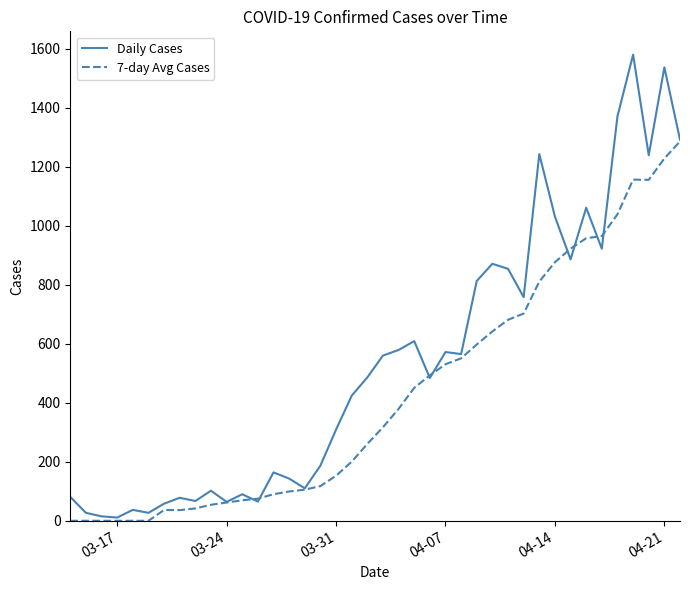

List the series in order of their overall mean, highest first.

Daily Cases, 7-day Avg Cases